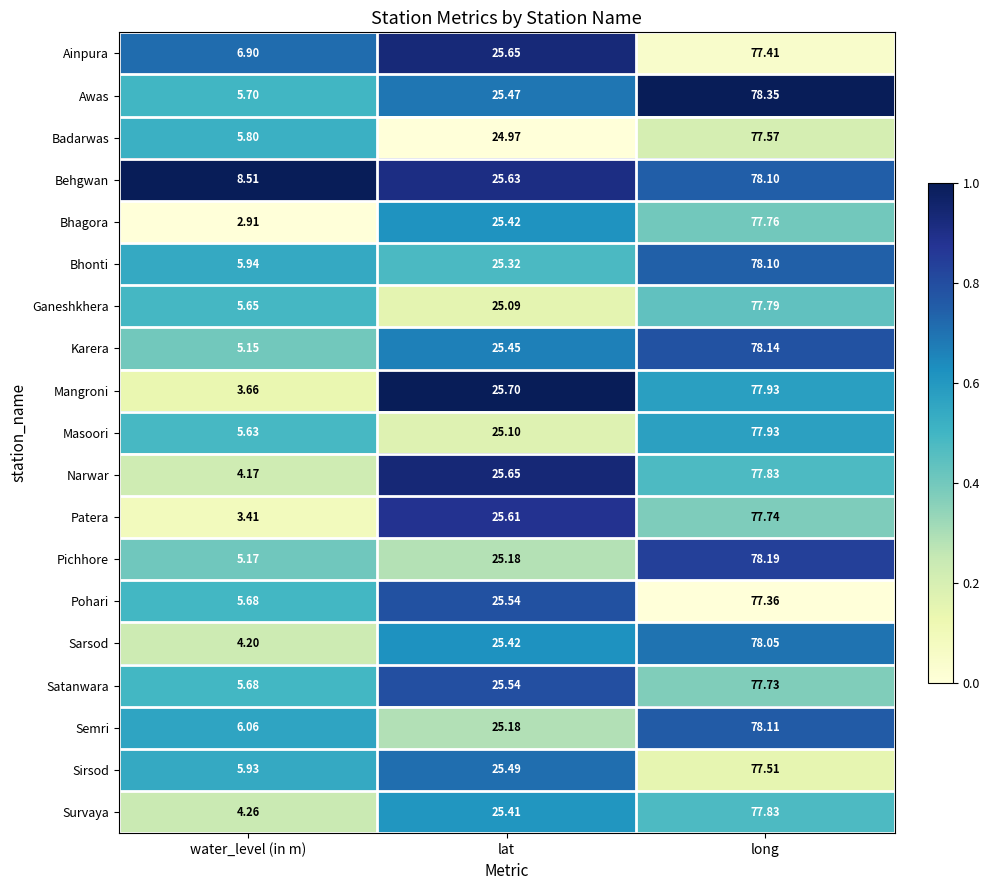

How many categories are shown in the chart?

3